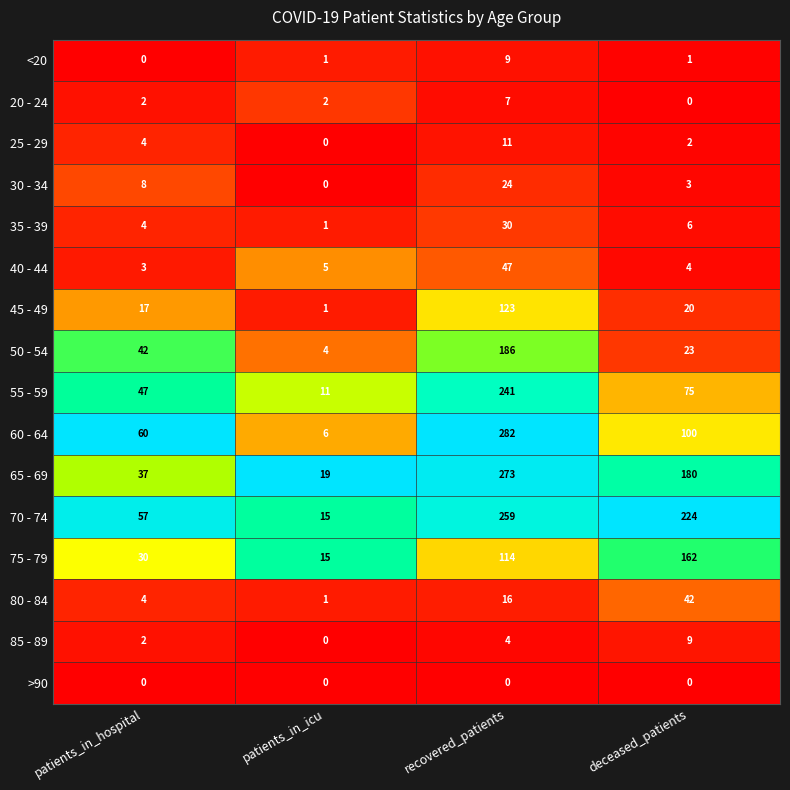

What is the difference between the maximum and minimum values in the 35 - 39 series?

29